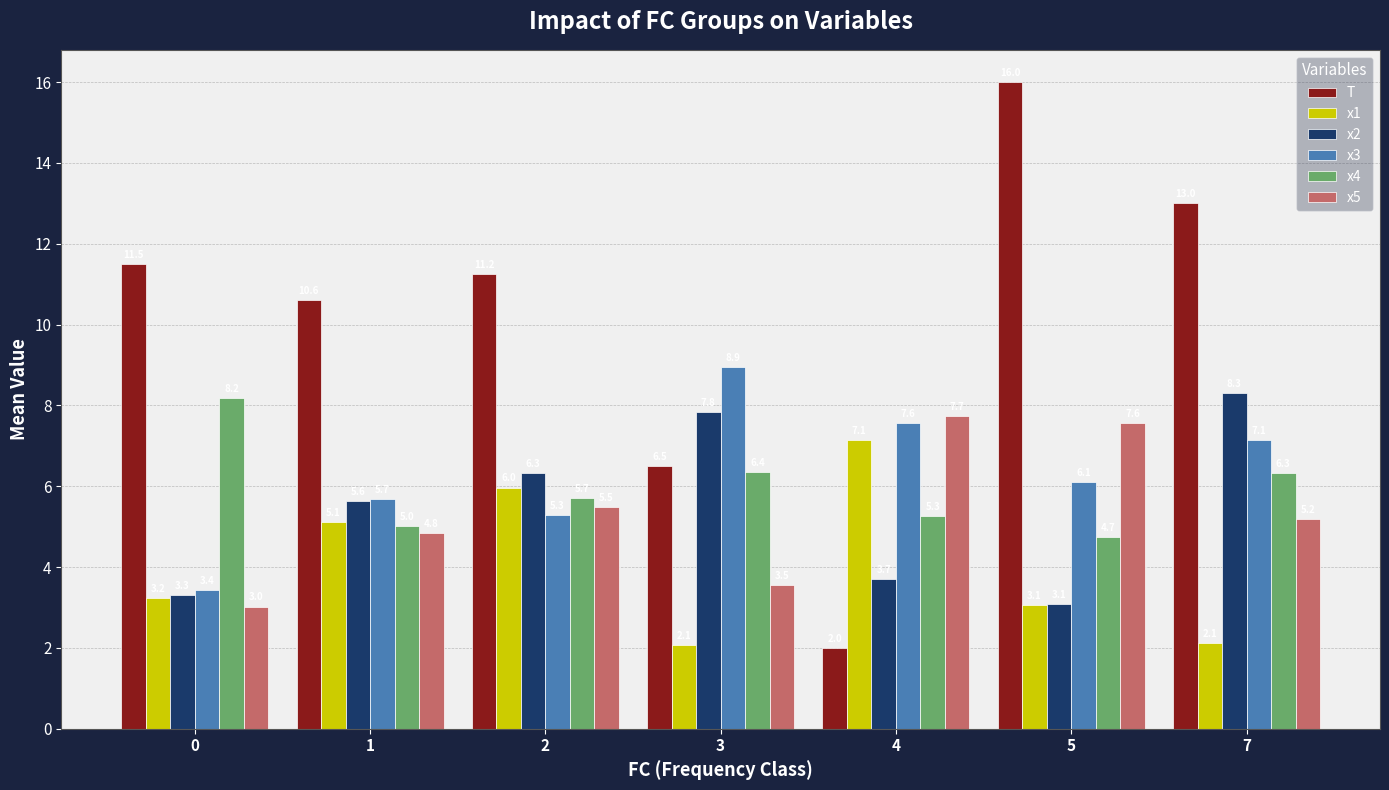

List the labels in order of T value, smallest first.

4, 3, 1, 2, 0, 7, 5